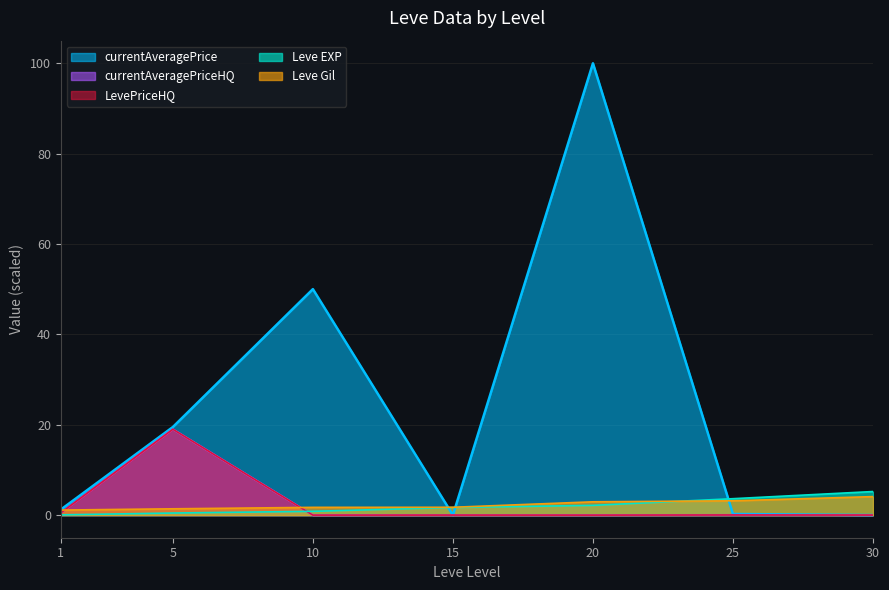

What is the difference between the maximum and minimum values in the Leve EXP series?

5.2